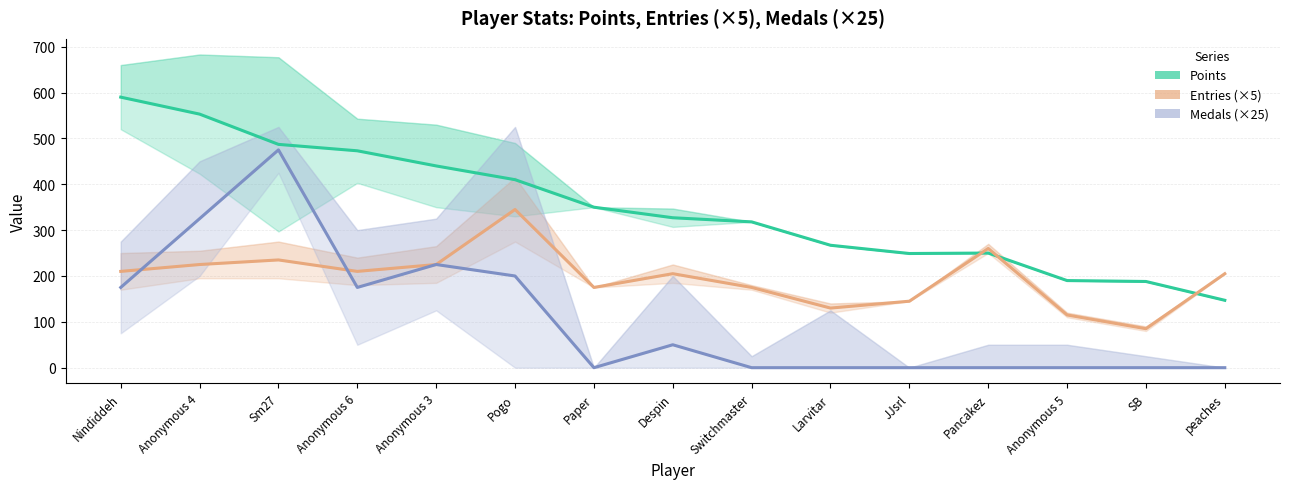

Which series has the largest range (max minus min)?

Medals (×25)